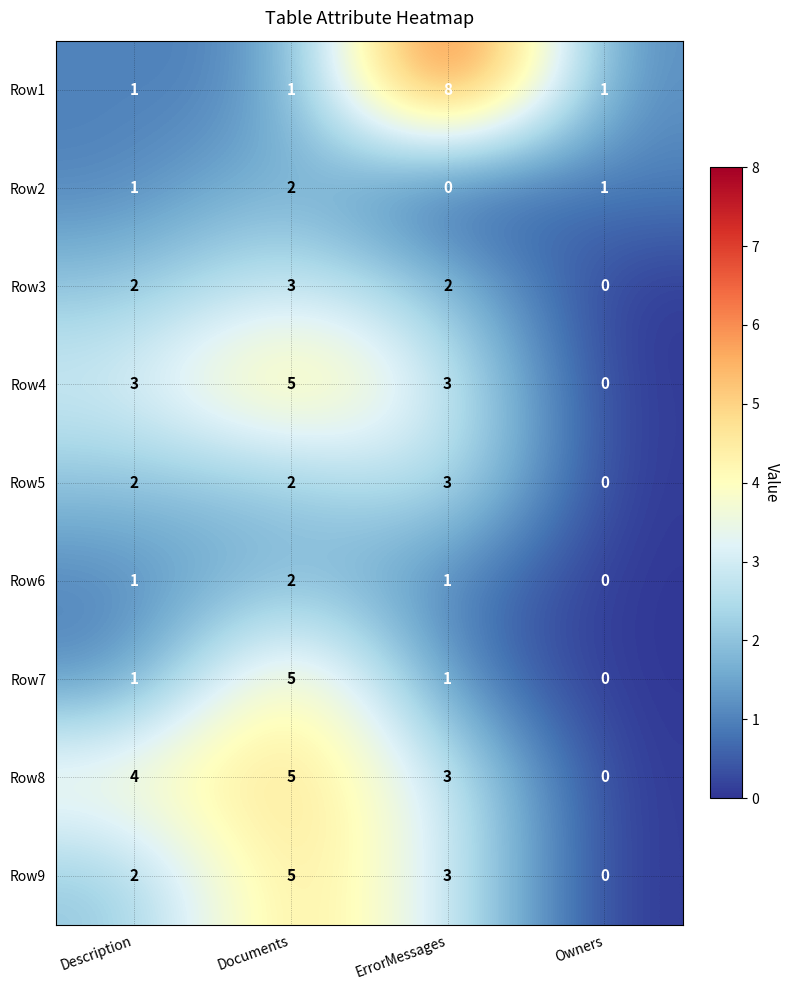

What is the sum of the Row4 values at Documents and ErrorMessages?

8